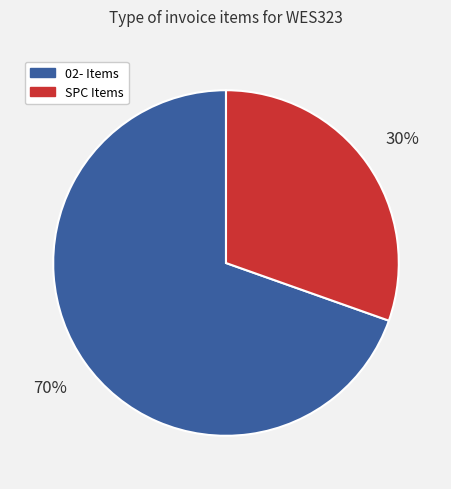

How many slices are in this pie chart?

2